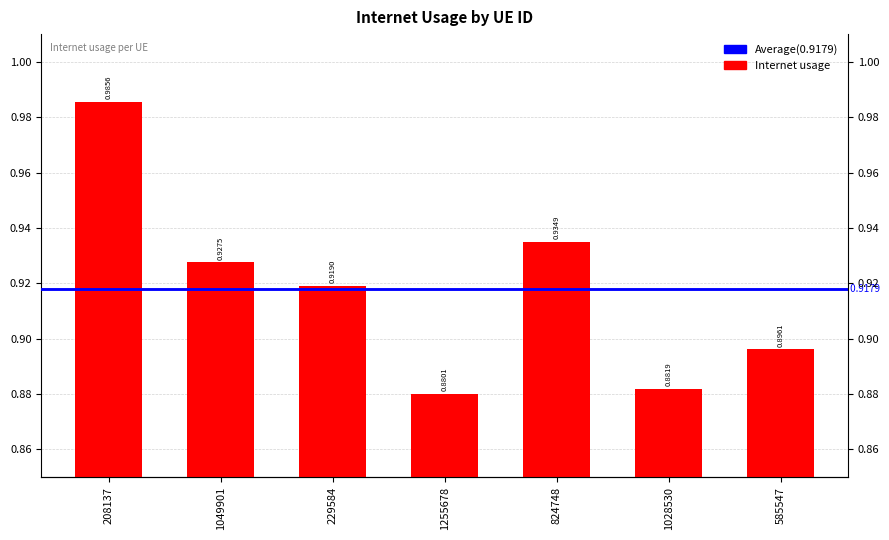

List the labels in order of value, smallest first.

1255678, 1028530, 585547, 229584, 1049901, 824748, 208137